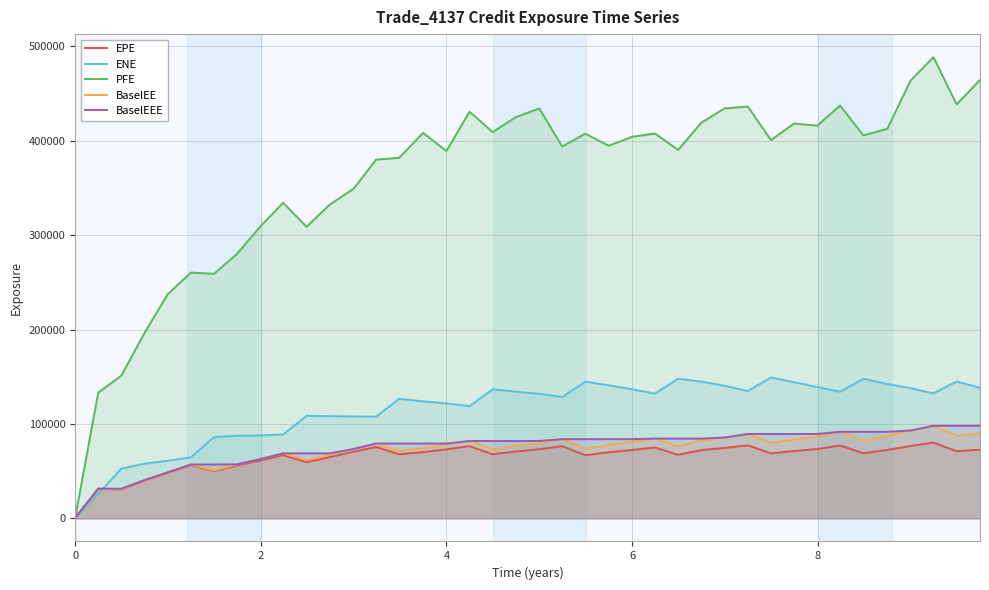

Which series has the largest total across all categories?

PFE